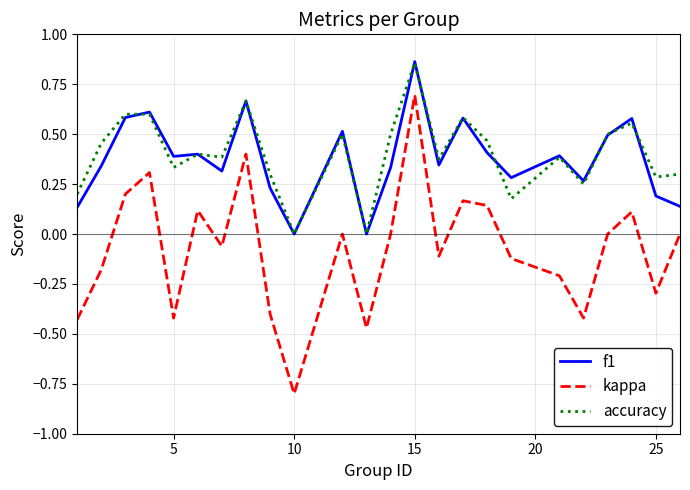

What is the sum of all f1 values?

9.1